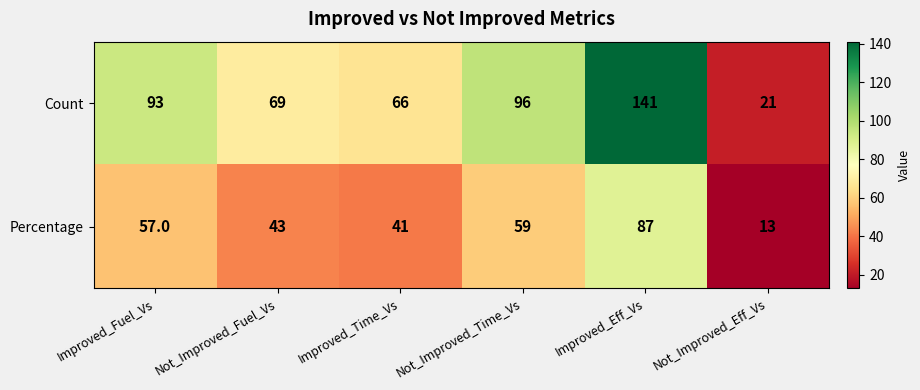

Rank the series by their maximum value, from lowest to highest.

Percentage, Count